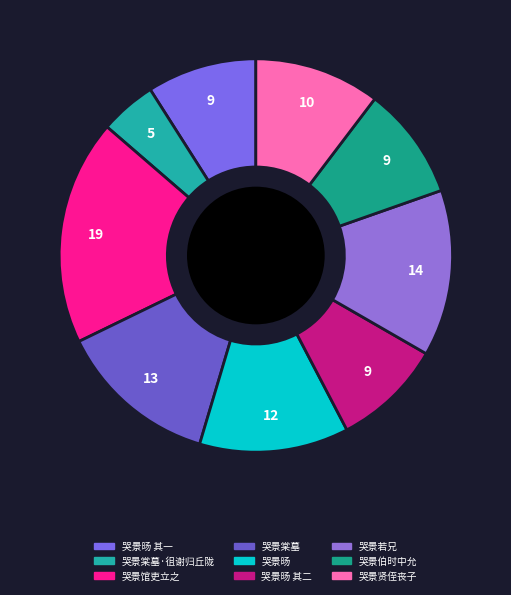

How many slices are in this pie chart?

9